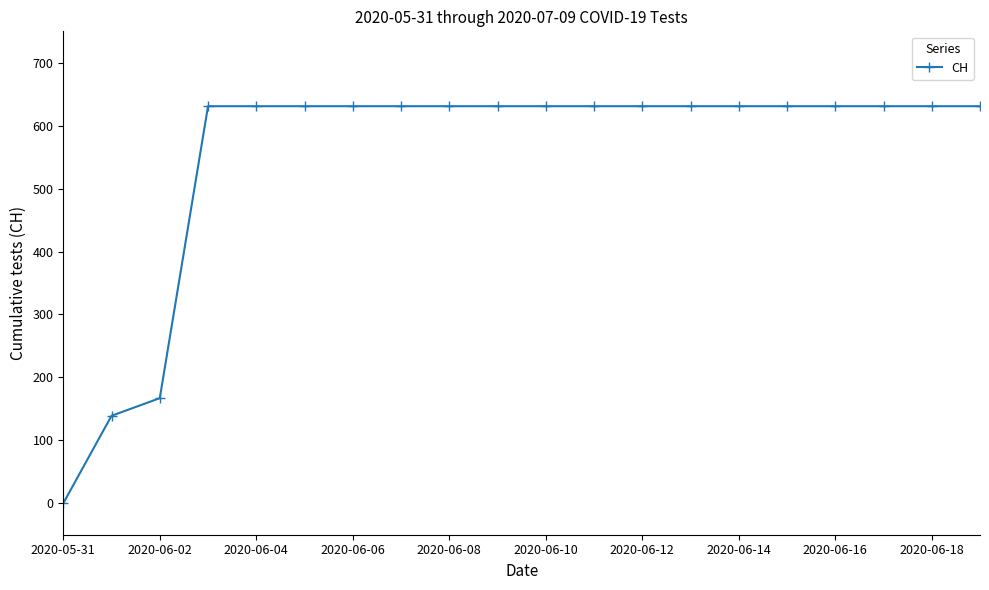

What is the greatest value displayed?

631